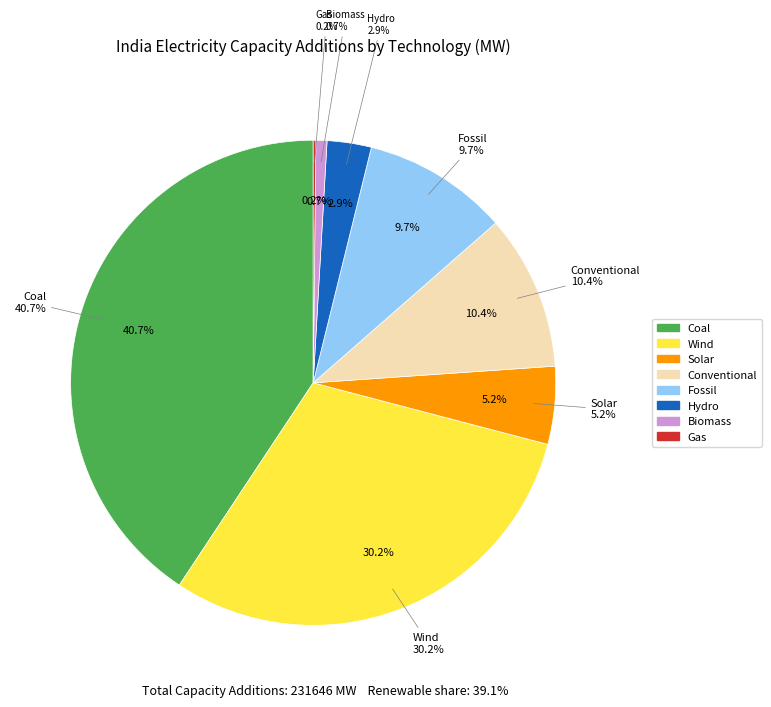

How many segments does this pie chart have?

8